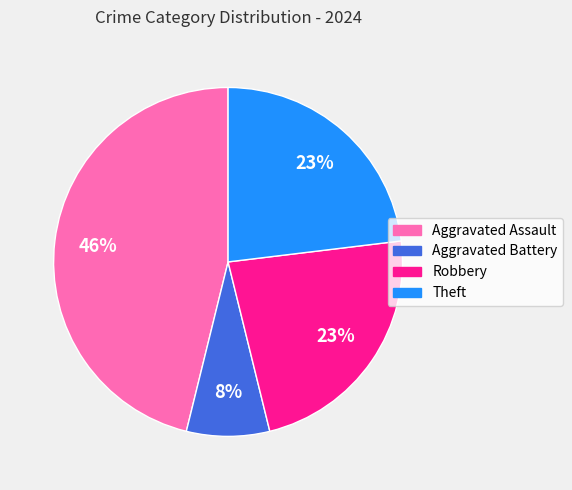

To the nearest percent, what is the difference between the Theft and Aggravated Assault slice percentages?

23%